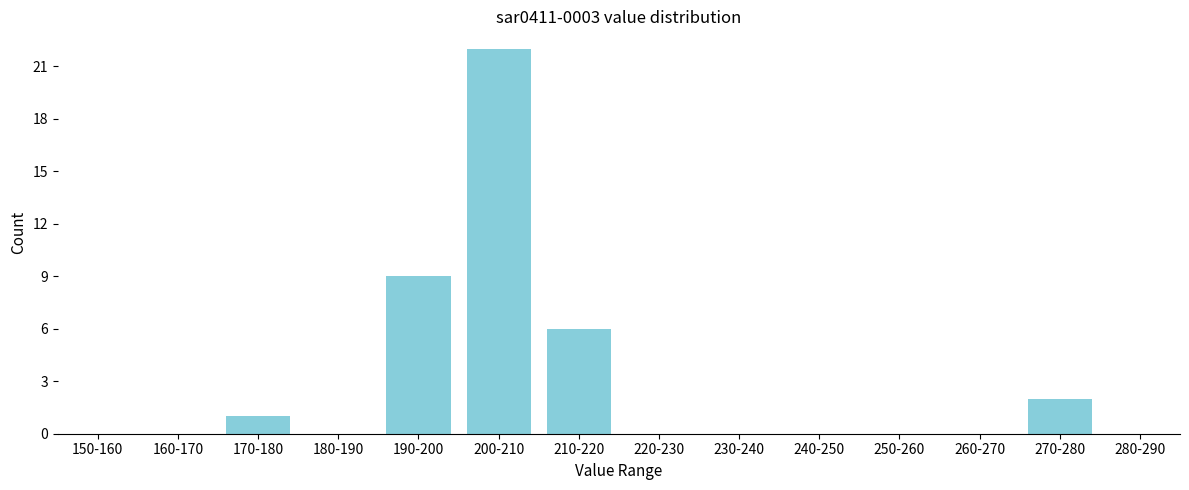

Reading left to right, transcribe all the data shown in this chart.

150-160=0	160-170=0	170-180=1	180-190=0	190-200=9	200-210=22	210-220=6	220-230=0	230-240=0	240-250=0	250-260=0	260-270=0	270-280=2	280-290=0